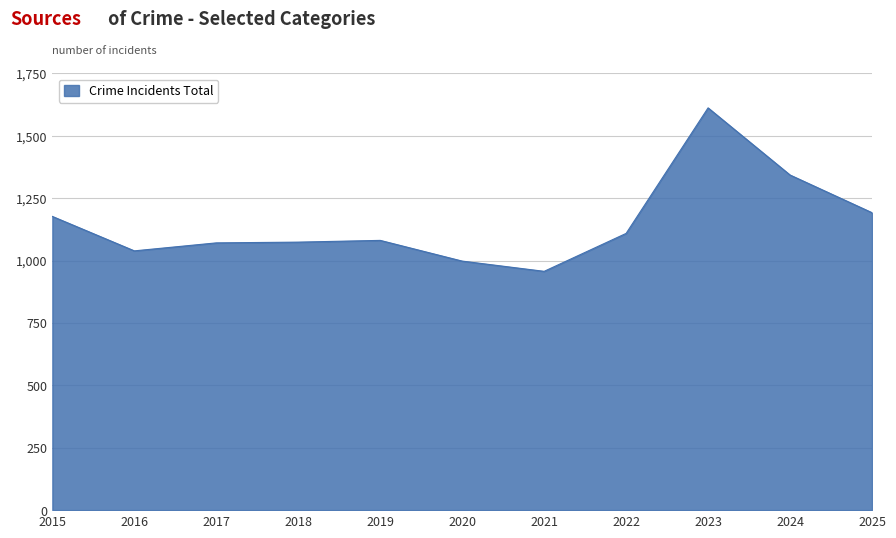

The chart shows a value of 2086 at 2024. True or false?

False